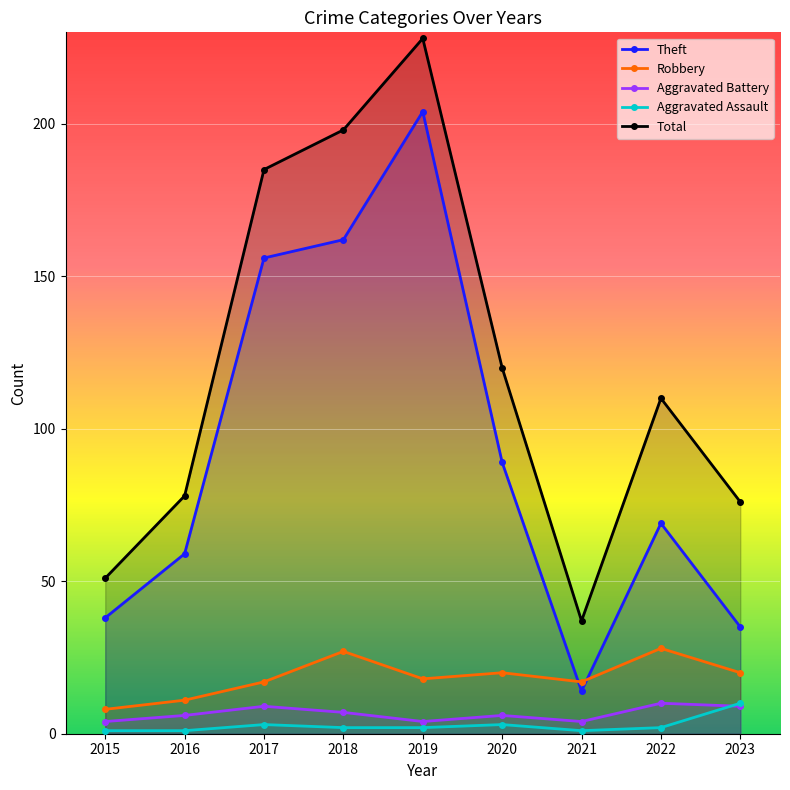

At which label is Theft closest to 109?

2020